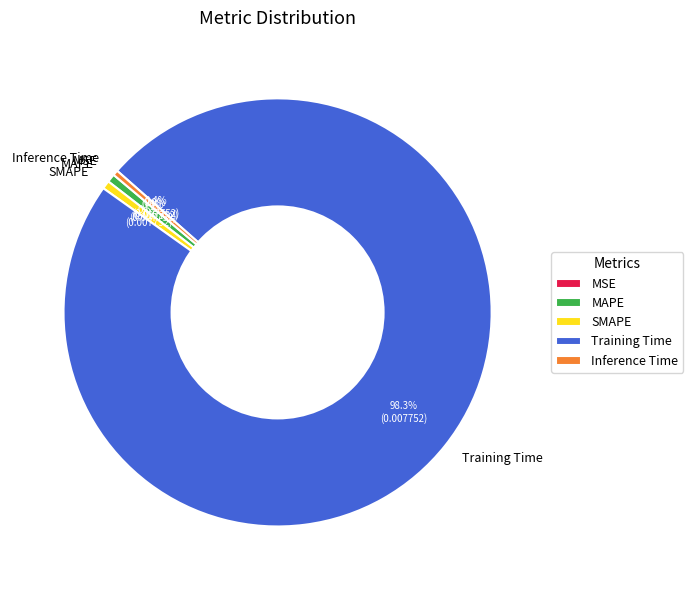

Between Inference Time and Training Time, which is larger?

Training Time